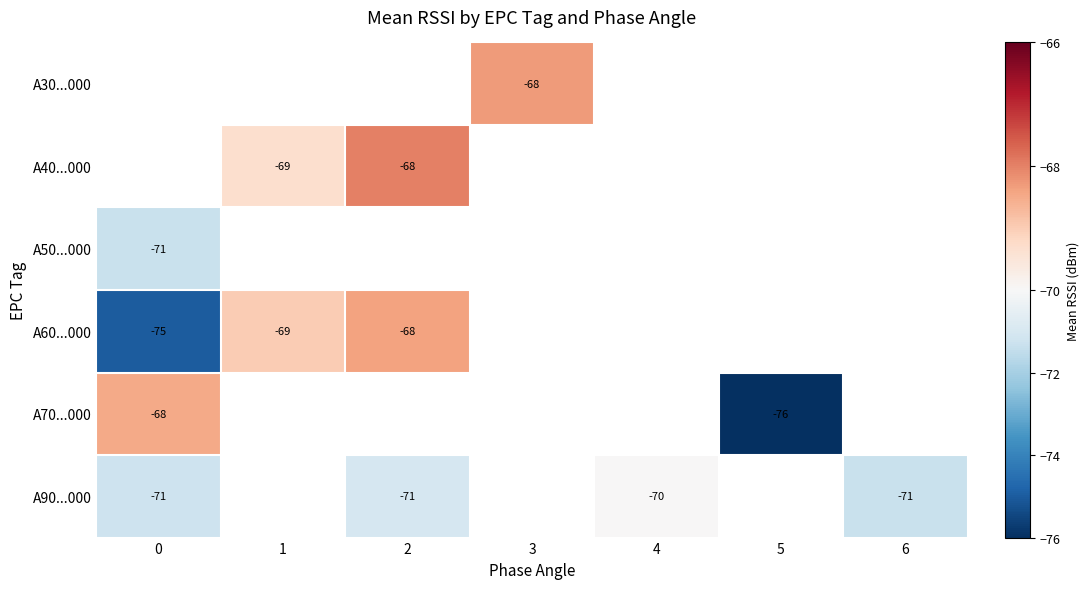

Which series has the widest spread of values?

A70...000